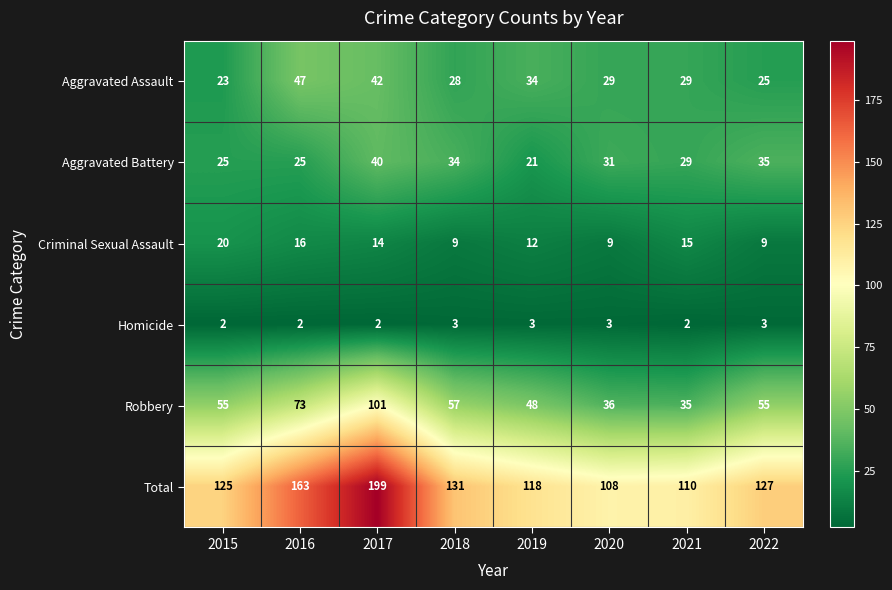

Which series has the widest spread of values?

Total